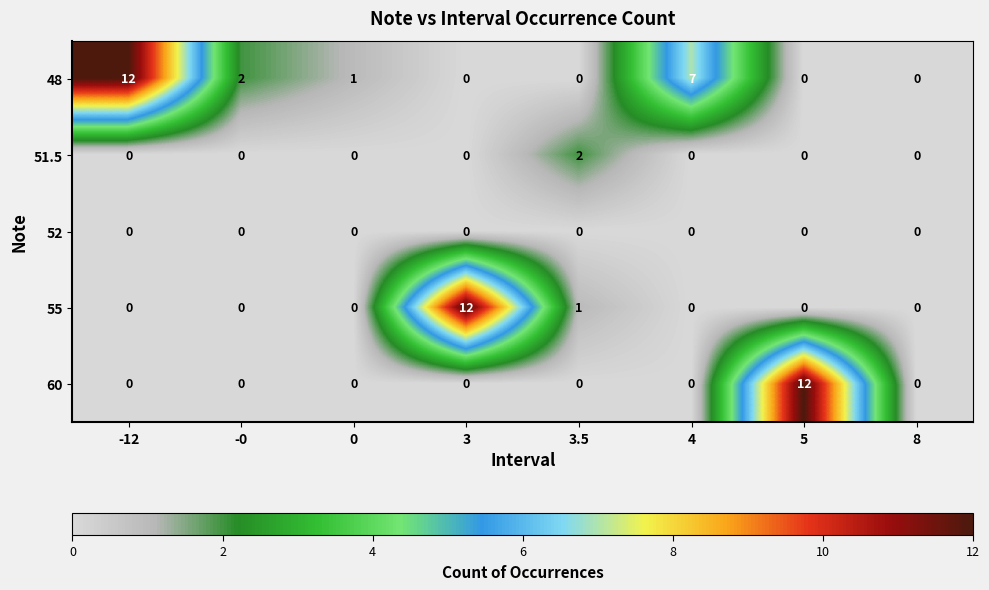

Where does the 48 series first go above 1?

-12